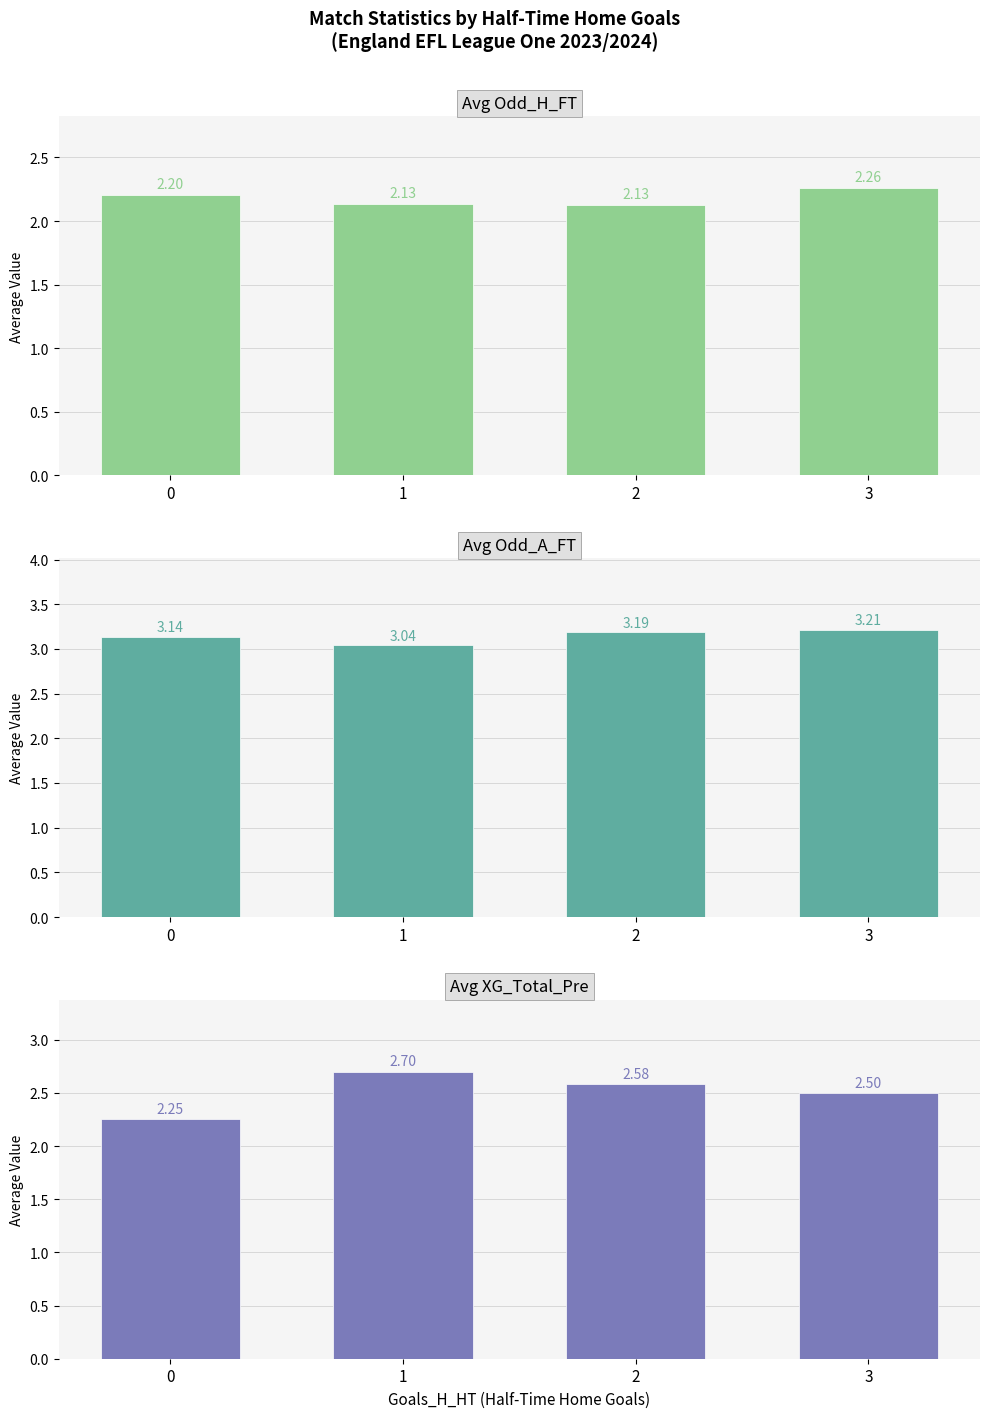

Which series has the widest spread of values?

Avg XG_Total_Pre